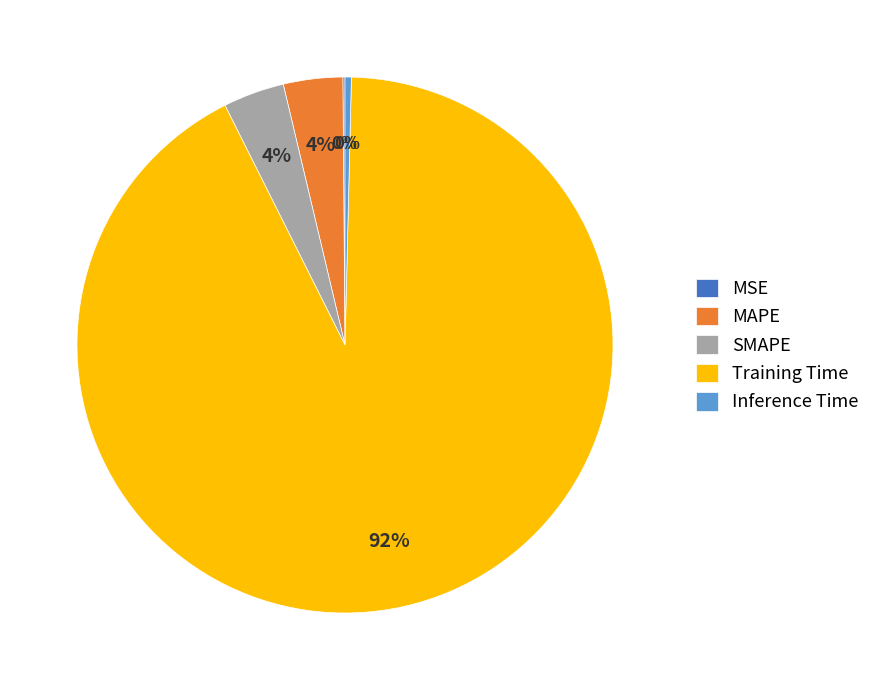

Combined, do MAPE and SMAPE account for over 50%?

No